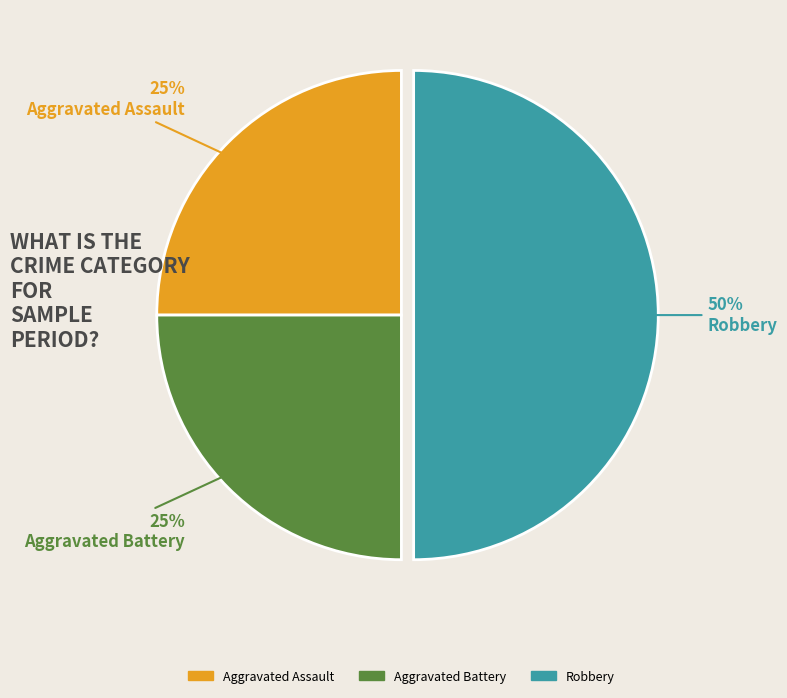

Do Aggravated Battery and Robbery together represent more than half of the pie?

Yes